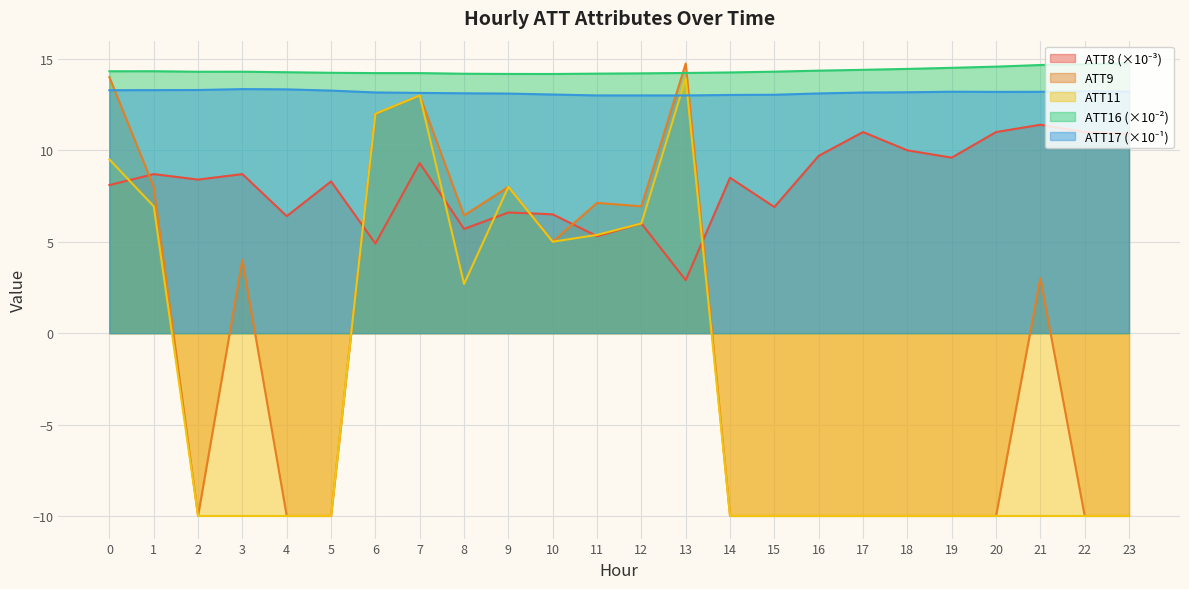

What are all the series names shown in the legend?

ATT8, ATT9, ATT11, ATT16, ATT17